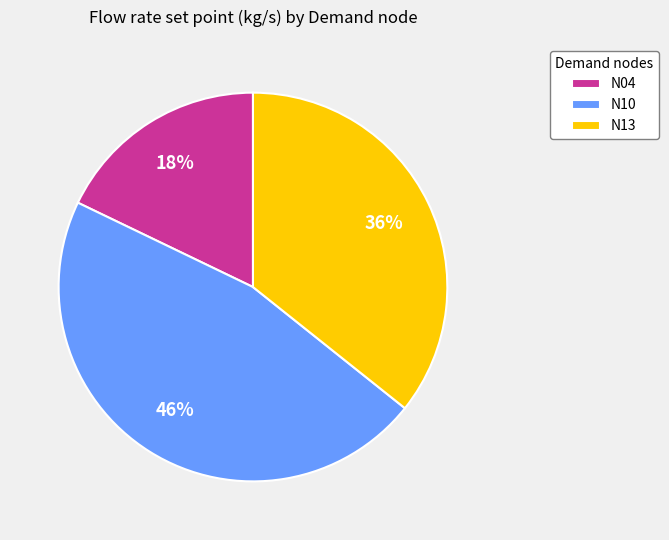

To the nearest percent, what is the combined percentage of N10 and N13?

82%